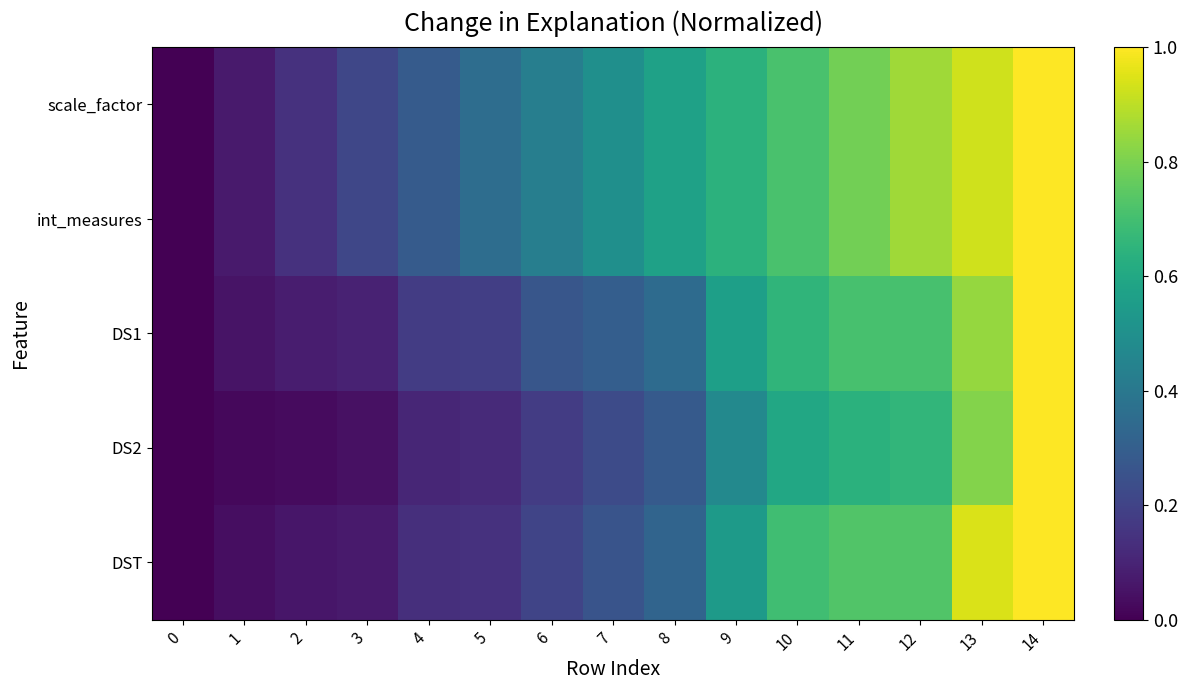

Reading left to right, transcribe all the data shown in this chart.

scale_factor: 0=0.0	1=0.1	2=0.1	3=0.2	4=0.3	5=0.4	6=0.4	7=0.5	8=0.6	9=0.6	10=0.7	11=0.8	12=0.9	13=0.9	14=1.0
int_measures: 0=0.0	1=0.1	2=0.1	3=0.2	4=0.3	5=0.4	6=0.4	7=0.5	8=0.6	9=0.6	10=0.7	11=0.8	12=0.9	13=0.9	14=1.0
DS1: 0=0.0	1=0.1	2=0.1	3=0.1	4=0.2	5=0.2	6=0.3	7=0.3	8=0.4	9=0.6	10=0.7	11=0.7	12=0.7	13=0.8	14=1.0
DS2: 0=0.0	1=0.0	2=0.0	3=0.0	4=0.1	5=0.1	6=0.2	7=0.2	8=0.3	9=0.5	10=0.6	11=0.6	12=0.7	13=0.8	14=1.0
DST: 0=0.0	1=0.0	2=0.1	3=0.1	4=0.1	5=0.1	6=0.2	7=0.3	8=0.3	9=0.5	10=0.7	11=0.7	12=0.7	13=0.9	14=1.0